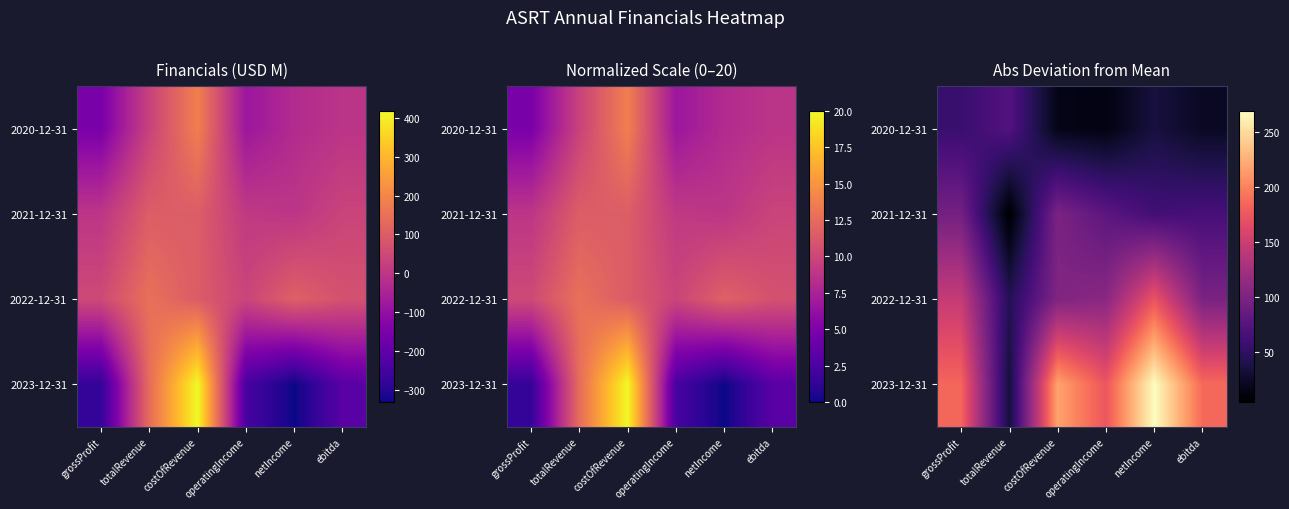

At which label does 2022-12-31 reach its peak?

netIncome